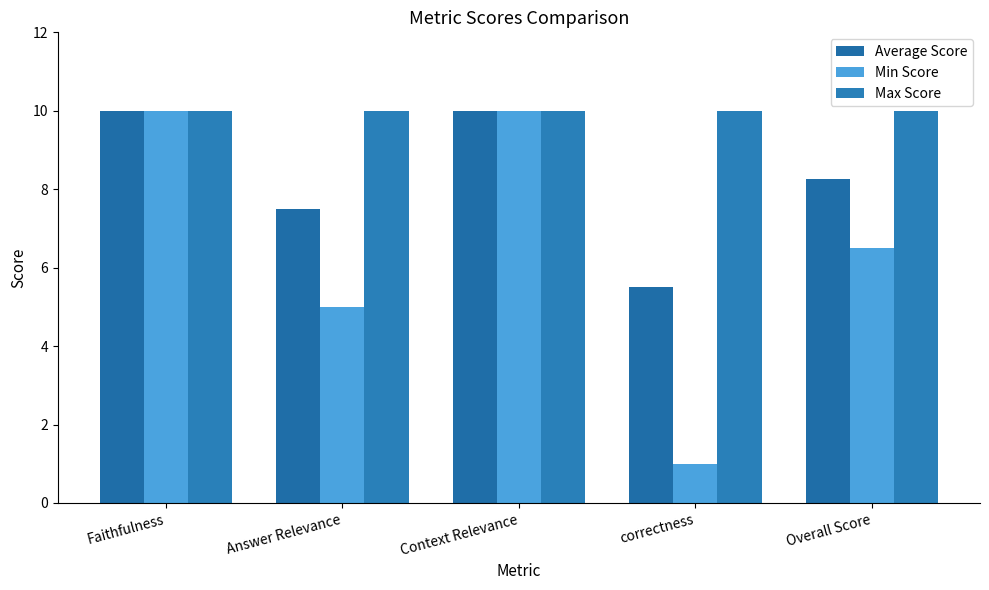

Read the Min Score value at Overall Score.

6.5